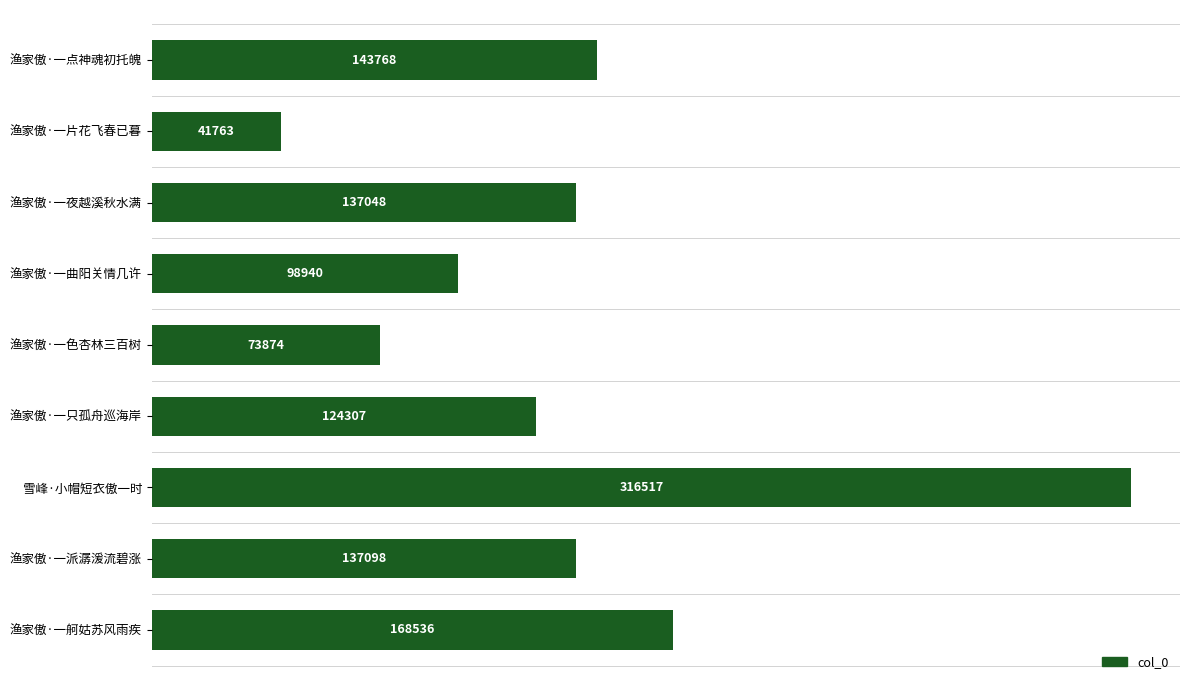

List the labels in order of value, smallest first.

渔家傲·一片花飞春已暮, 渔家傲·一色杏林三百树, 渔家傲·一曲阳关情几许, 渔家傲·一只孤舟巡海岸, 渔家傲·一夜越溪秋水满, 渔家傲·一派潺湲流碧涨, 渔家傲·一点神魂初托魄, 渔家傲·一舸姑苏风雨疾, 雪峰·小帽短衣傲一时